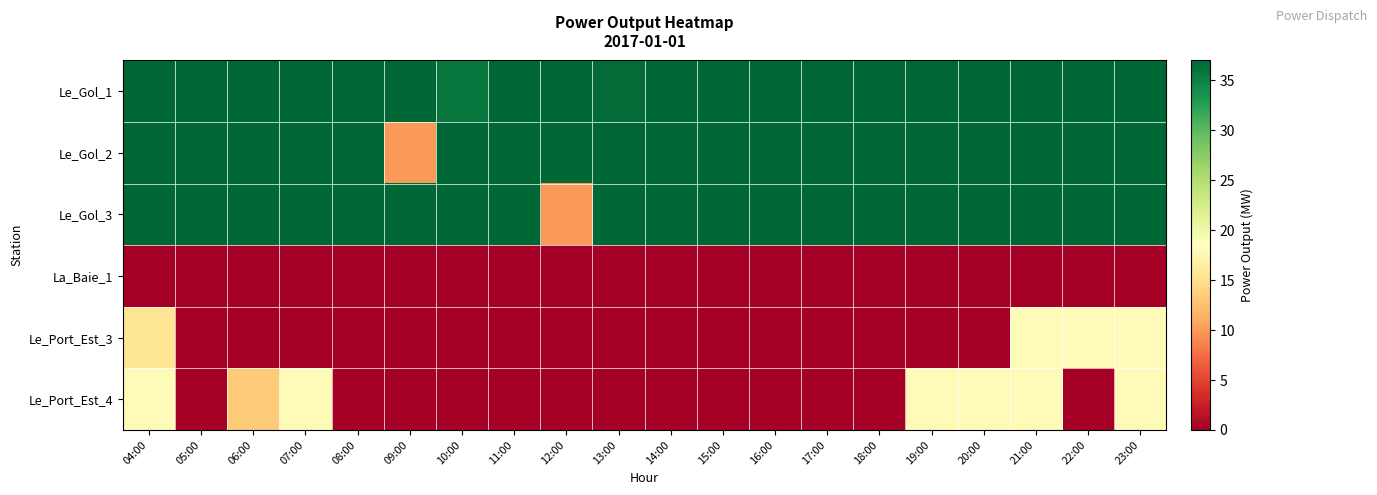

What is the total value across all series at 09:00?

84.0